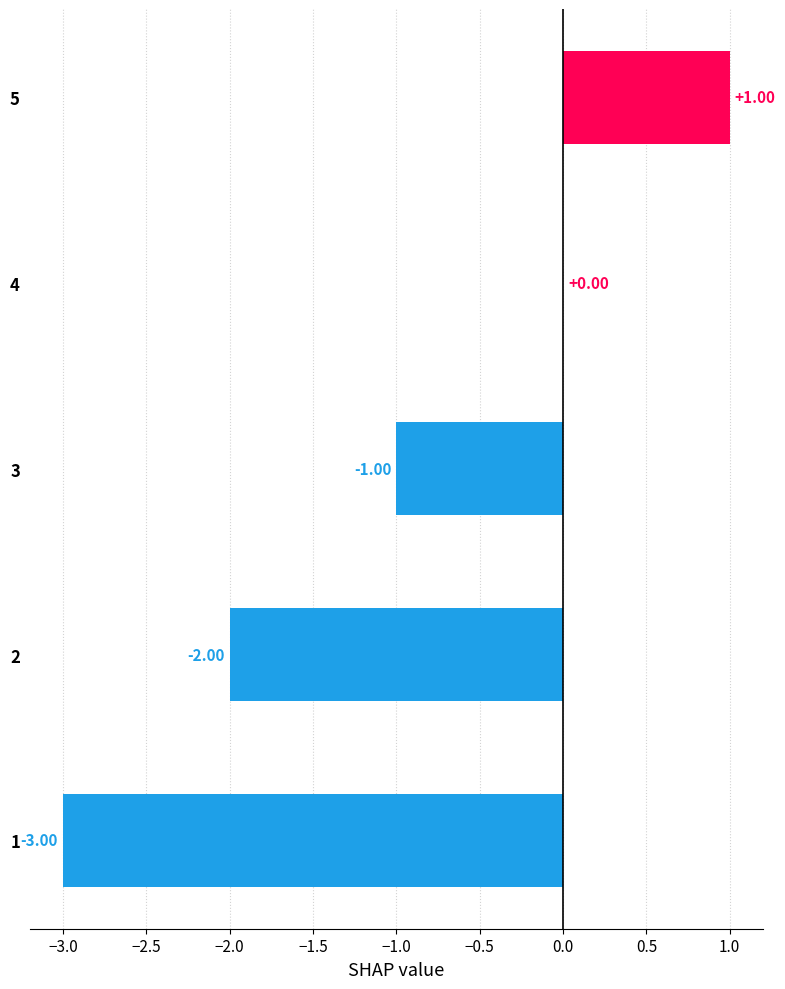

Between 5 and 3, which is larger?

5